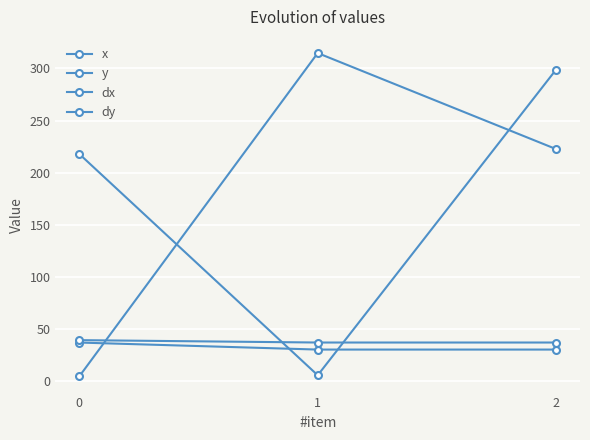

Reading left to right, list all the values displayed in this chart.

x: 218.0	5.8	298.9
y: 4.7	314.7	222.6
dx: 37.1	30.4	30.4
dy: 39.5	37.2	37.2